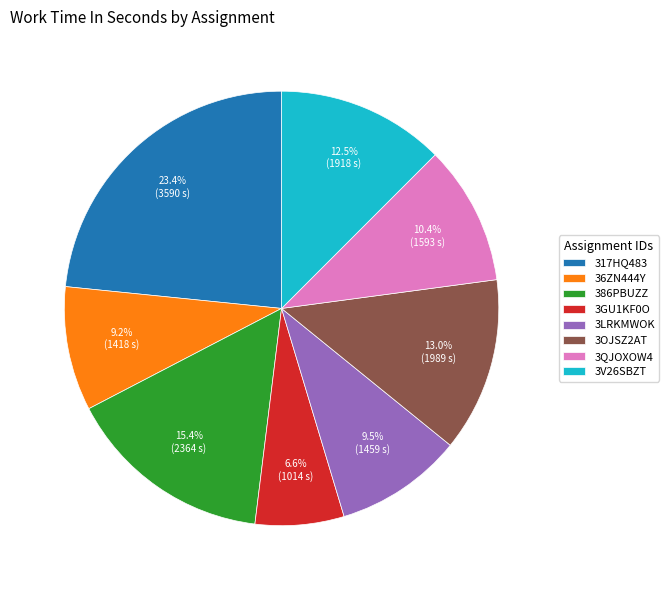

Which category has the smallest portion of the pie?

3GU1KF0O